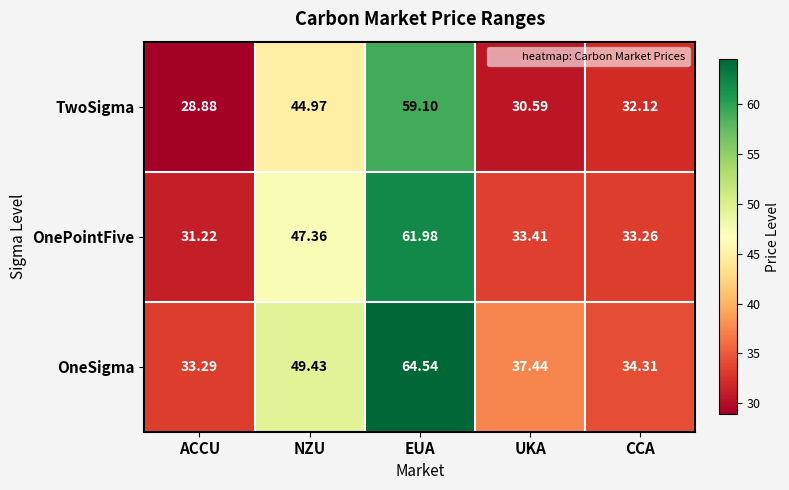

Which series changed the most between UKA and CCA?

OneSigma